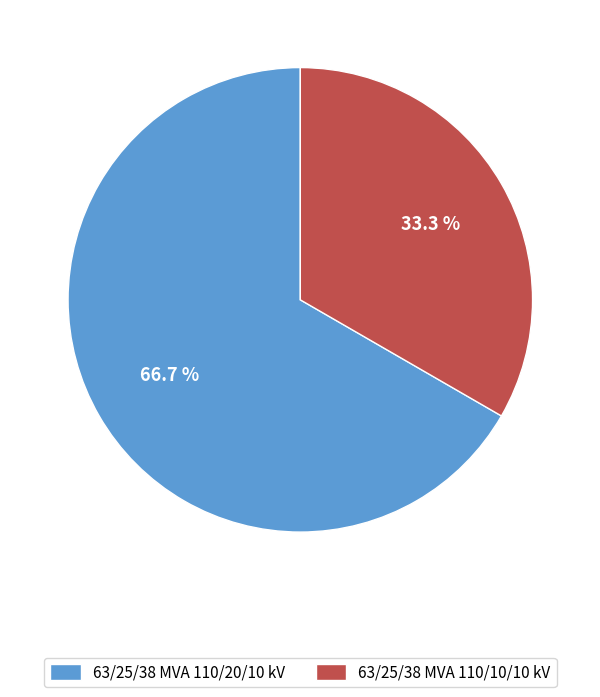

Rank the categories by value from highest to lowest.

63/25/38 MVA 110/20/10 kV, 63/25/38 MVA 110/10/10 kV